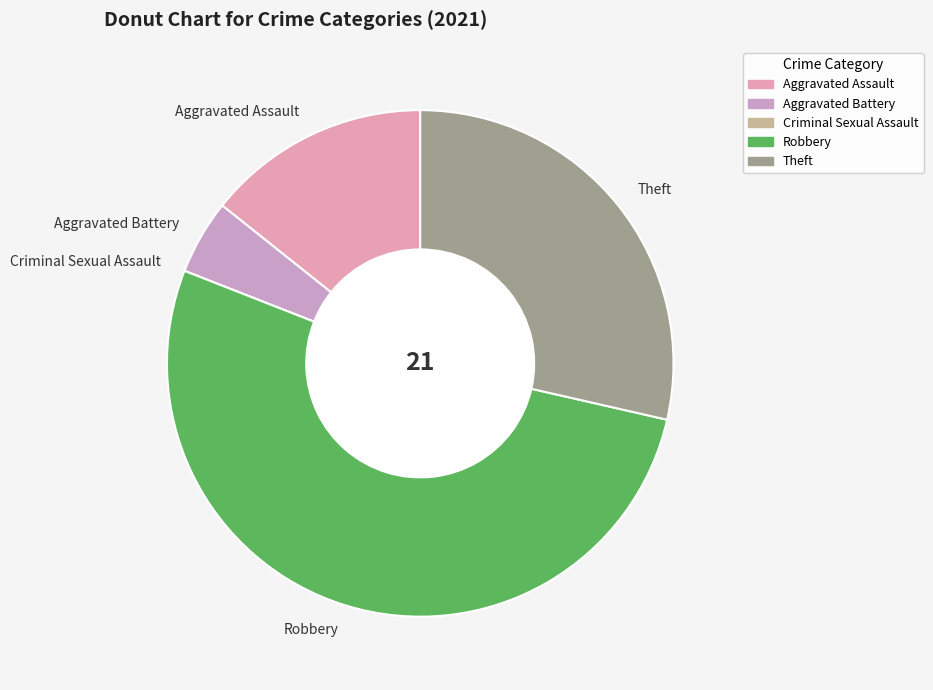

Do Robbery and Aggravated Battery together represent more than half of the pie?

Yes